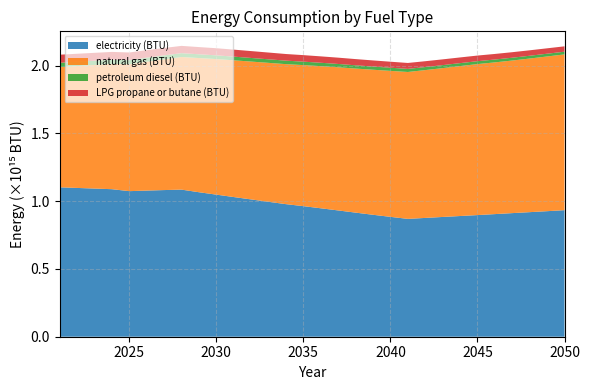

Reading left to right, transcribe all the data shown in this chart.

electricity (BTU): 2021=1102684774859962	2022=1098061283168432	2023=1093437791476902	2024=1088814299785374	2025=1074348617825629	2026=1078542493969076	2027=1082320885291022	2028=1085556137942200	2029=1066404290815116	2030=1048620047347062	2031=1030822794569528	2032=1013277597163159	2033=995693371828352	2034=978402315909454	2035=963647009079081	2036=947942482609327	2037=931998511667784	2038=915825837065593	2039=899967199063417	2040=884617712910995	2041=869686695590435	2042=876749831855310	2043=883873079260799	2044=890801170762458	2045=897682859683368	2046=904945656325479	2047=912251505651149	2048=919346230145604	2049=926503667642568	2050=934017088631802
natural gas (BTU): 2021=886260230449516	2022=899192390077600	2023=912124549705680	2024=925056709333764	2025=936312526511778	2026=950993532259370	2027=965075296689063	2028=978731819315146	2029=990249936695540	2030=1000552496721444	2031=1009182547397393	2032=1017317431231280	2033=1025439305755687	2034=1033226190560997	2035=1041023645430260	2036=1048929240184571	2037=1056517733020319	2038=1063311844895977	2039=1070410862462560	2040=1077378973852506	2041=1084109665344451	2042=1090977767667773	2043=1098452429045576	2044=1106581621306565	2045=1114384767748725	2046=1119756799481907	2047=1126093959362098	2048=1133724732453655	2049=1141844167732535	2050=1149540800453331
petroleum diesel (BTU): 2021=32653111253484	2022=32055472868361	2023=31457834483237	2024=30860196098114	2025=30462924309884	2026=29630328503198	2027=28906685663402	2028=28303378936291	2029=27822847567393	2030=27484605520926	2031=27089447745487	2032=26673149842144	2033=26238151056424	2034=25803152270703	2035=25353518011819	2036=24910388407674	2037=24467258803530	2038=24031446935967	2039=23607018214199	2040=23198038047438	2041=22797188699101	2042=22419918724197	2043=22058097304299	2044=21721481421517	2045=21401127175585	2046=21085651420708	2047=20784811138995	2048=20500232494131	2049=20222158504007	2050=19954654577835
LPG propane or butane (BTU): 2021=59732089602295	2022=58910296168658	2023=58088502735021	2024=57266709301384	2025=56614888691006	2026=55562760786853	2027=54674062333037	2028=53873989800049	2029=53142216141828	2030=52474675949162	2031=51671351088804	2032=50772082571035	2033=49862243989314	2034=48956470816806	2035=48084033999838	2036=47273391402898	2037=46521290698616	2038=45778133894601	2039=45068313446126	2040=44389390107666	2041=43739737715535	2042=43126674006314	2043=42561582125799	2044=42046088237675	2045=41568809196147	2046=41106978709625	2047=40681736906015	2048=40287392212418	2049=39919066137780	2050=39573506354732